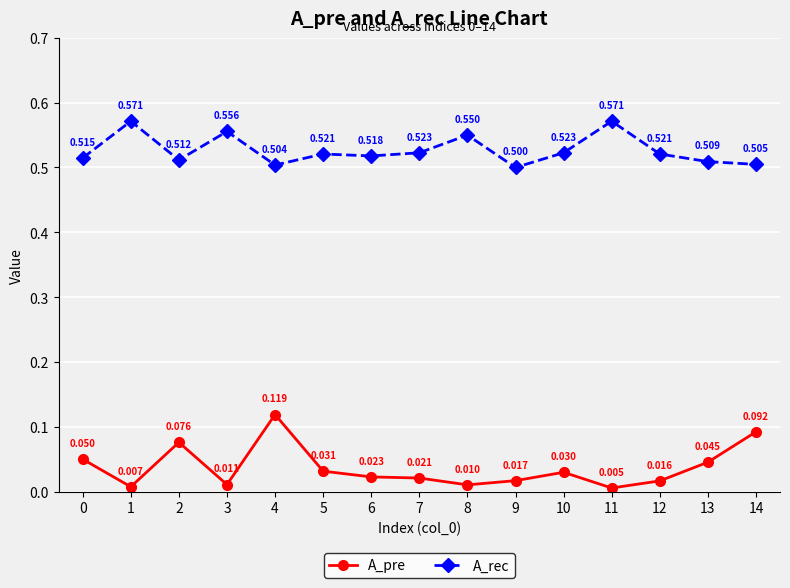

Between 5 and 8, which series saw the biggest shift?

A_rec